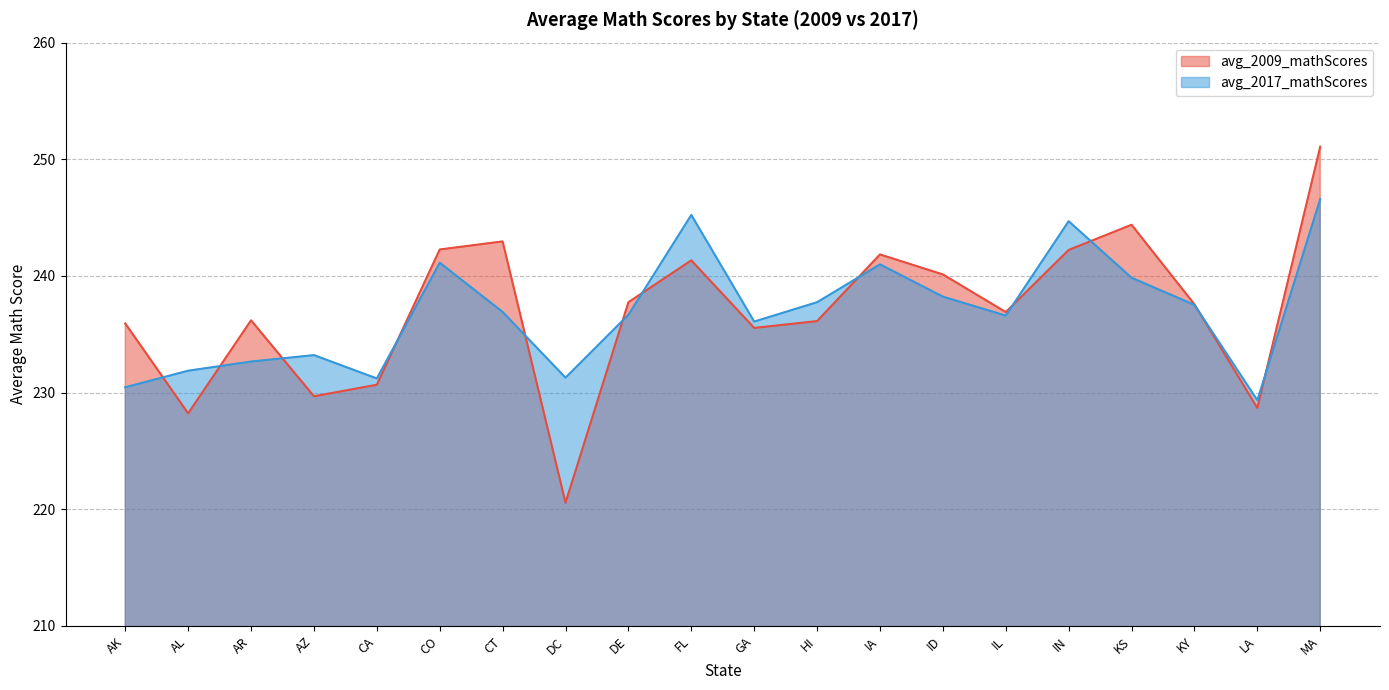

Rank the series by their maximum value, from lowest to highest.

avg_2017_mathScores, avg_2009_mathScores